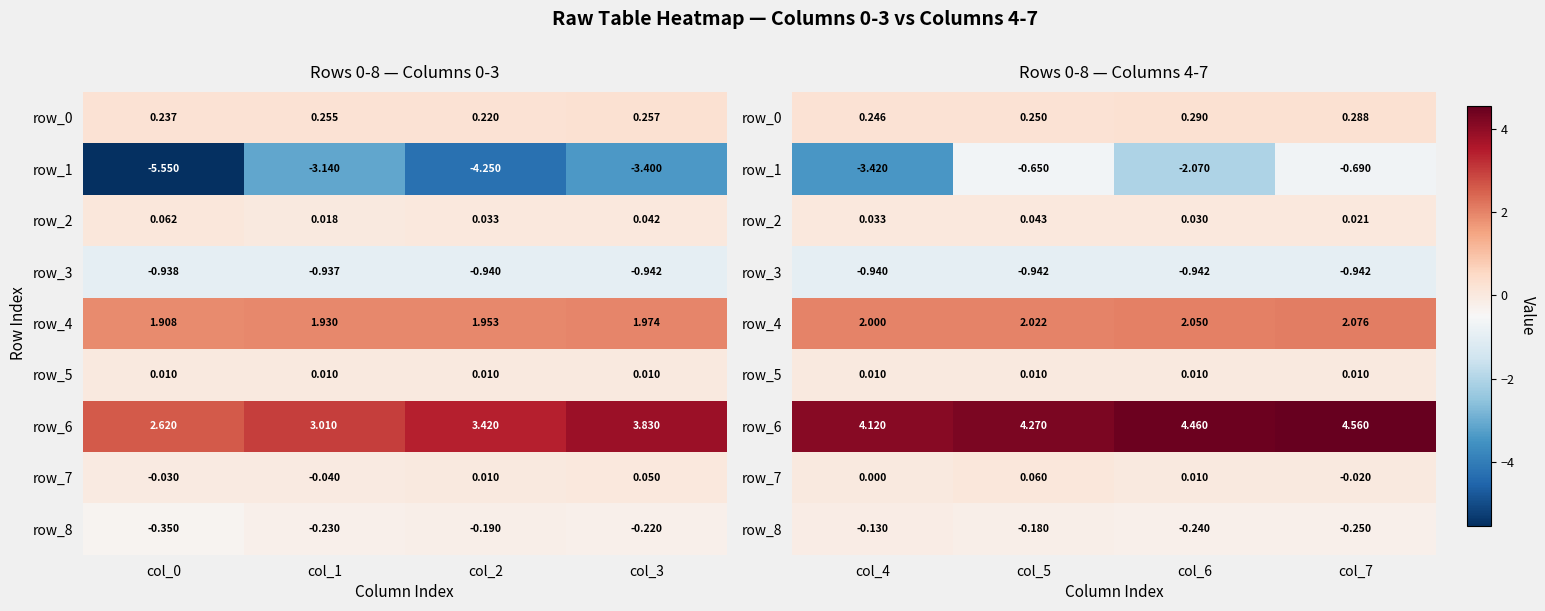

What is the maximum value shown in the chart?

4.6